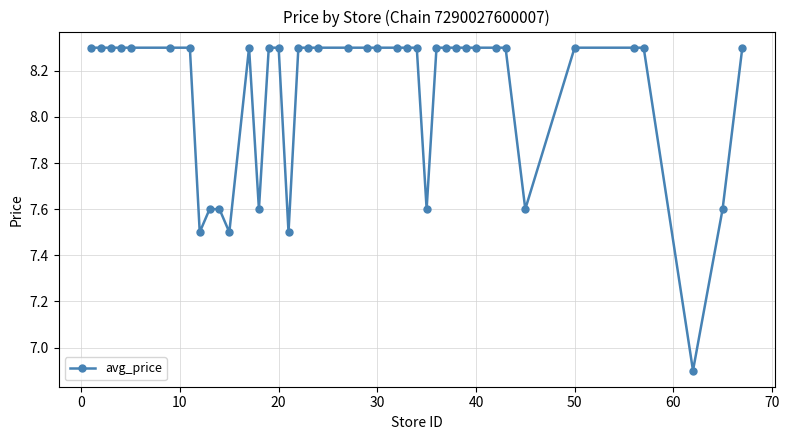

Is this an area chart (filled region under the line)?

No